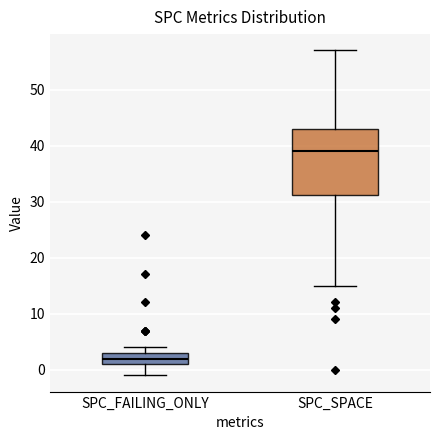

Where does the lower whisker of the box for SPC_FAILING_ONLY end on the y-axis? The values are not printed on the chart, so give them approximately, as read against the axis.

-1